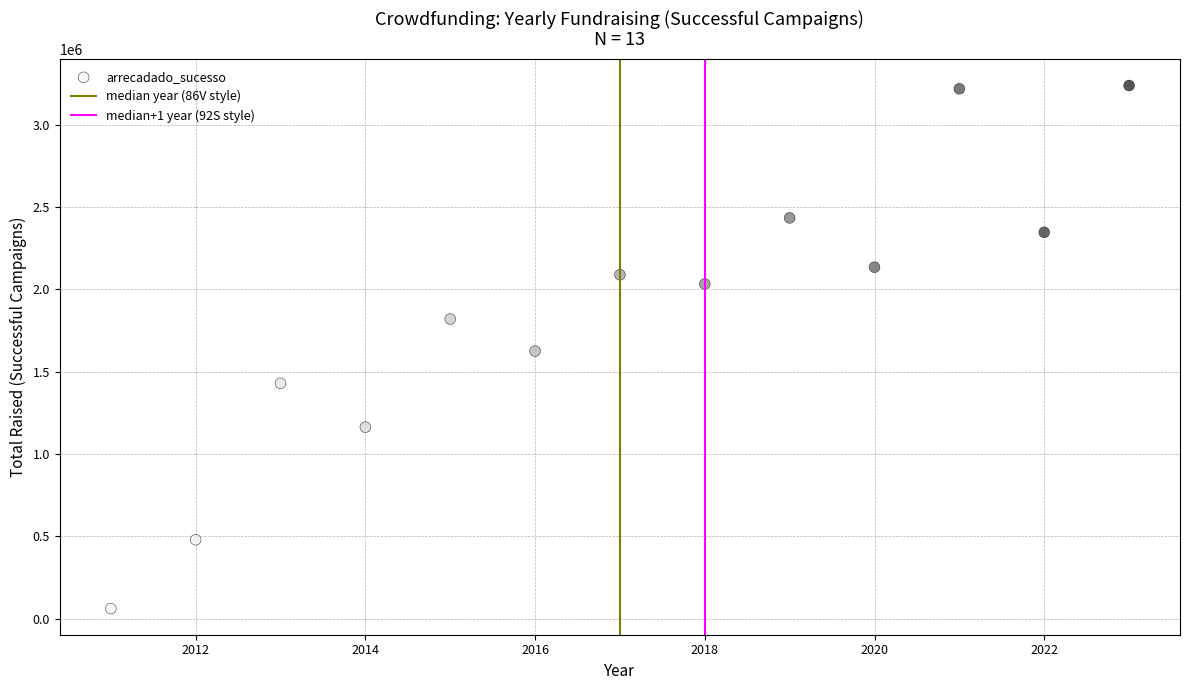

What is the range of Y values (max minus min)?

3175309.6